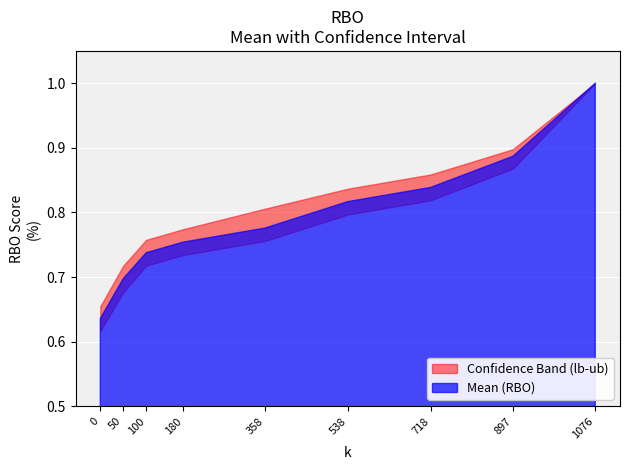

Reading left to right, extract all data points from this chart.

mean: 0=0.6	50=0.7	100=0.7	180=0.8	358=0.8	538=0.8	718=0.8	897=0.9	1076=1.0
lb: 0=0.6	50=0.7	100=0.7	180=0.7	358=0.8	538=0.8	718=0.8	897=0.9	1076=1.0
ub: 0=0.7	50=0.7	100=0.8	180=0.8	358=0.8	538=0.8	718=0.9	897=0.9	1076=1.0